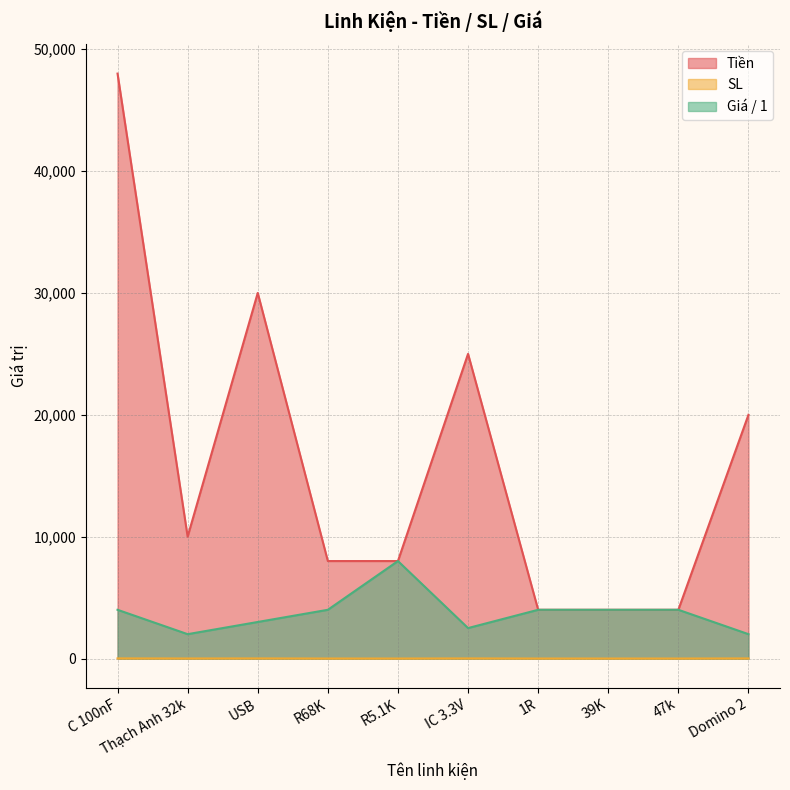

At which category is the sum across all series the highest?

C 100nF